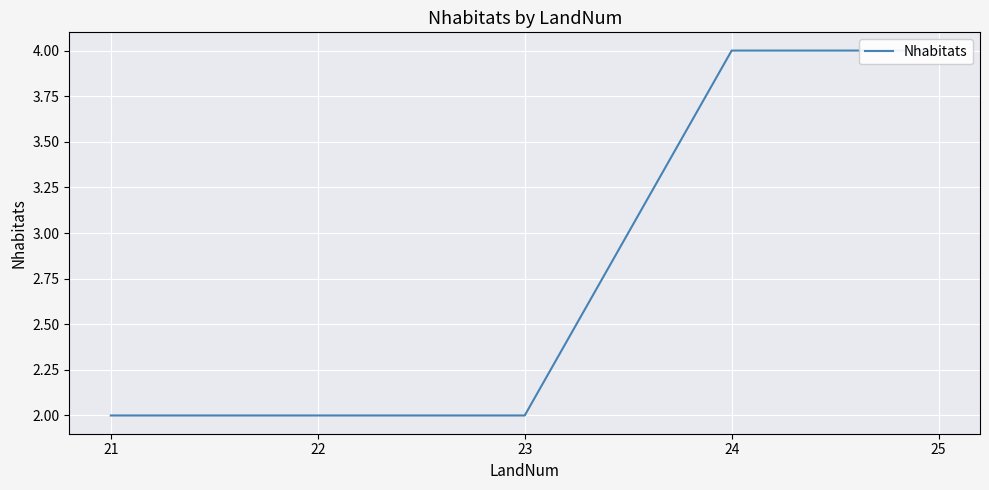

What is the difference between the maximum and second lowest values?

2